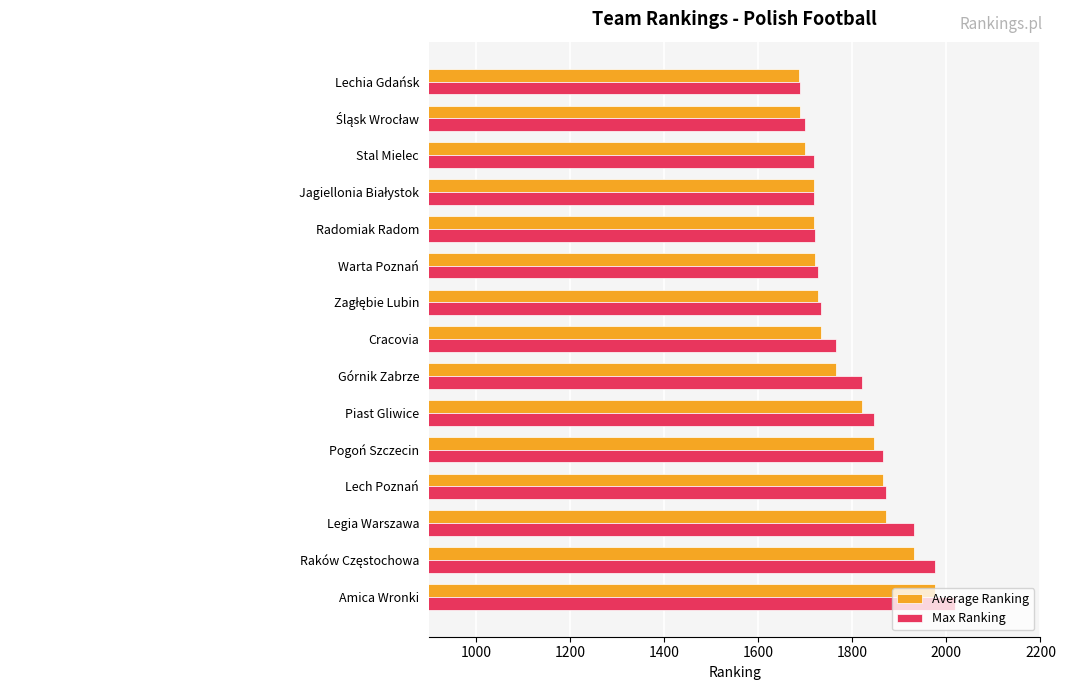

At how many categories does at least one series exceed 1903?

3